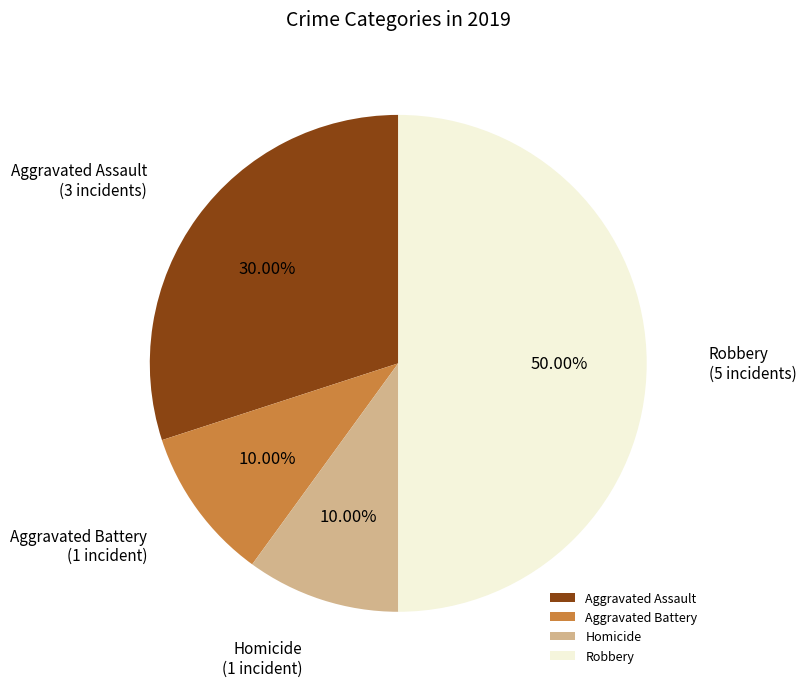

To the nearest percent, what is the average slice percentage?

25%